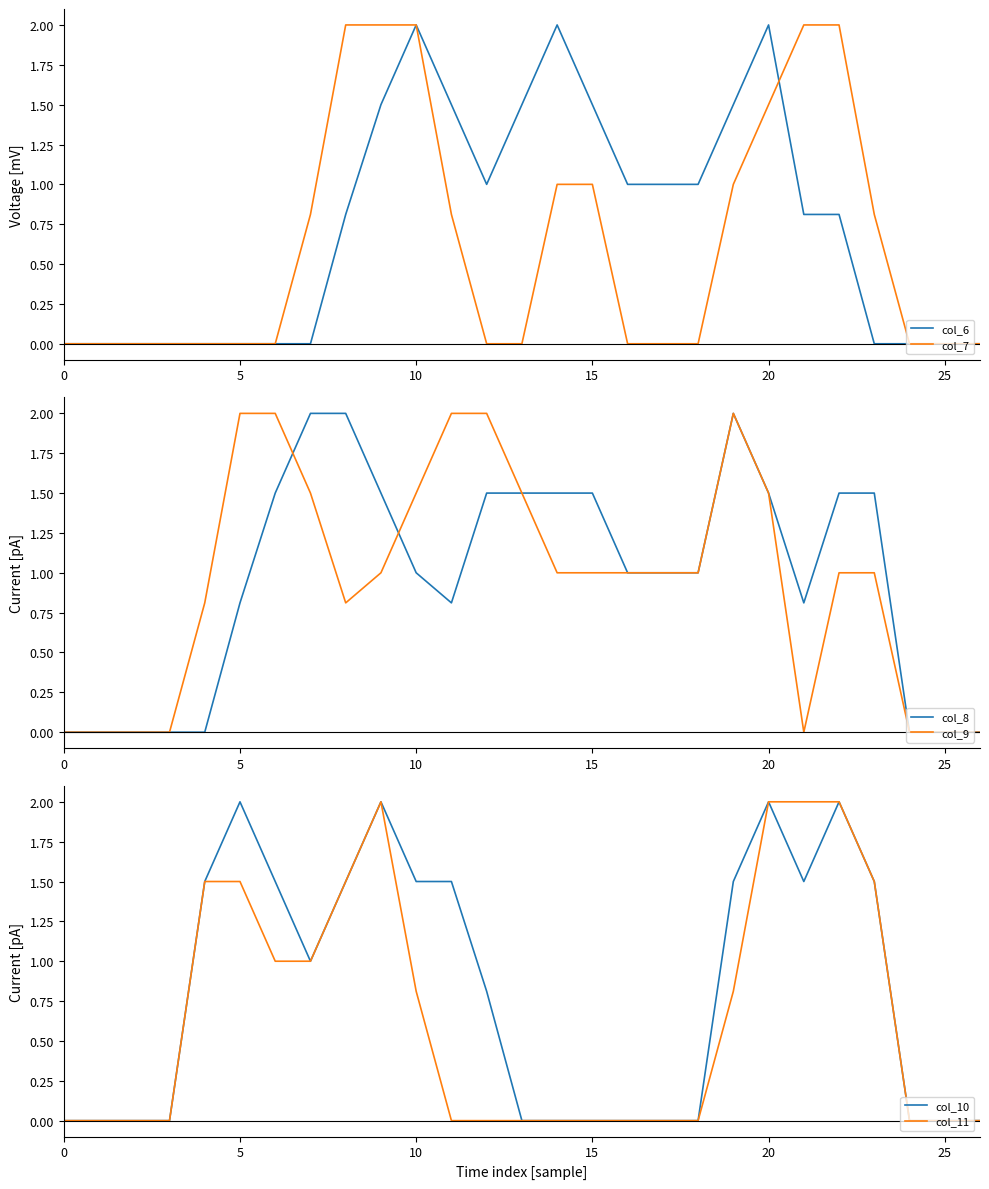

In col_8, how many points are higher than both neighbors (excluding endpoints)?

1